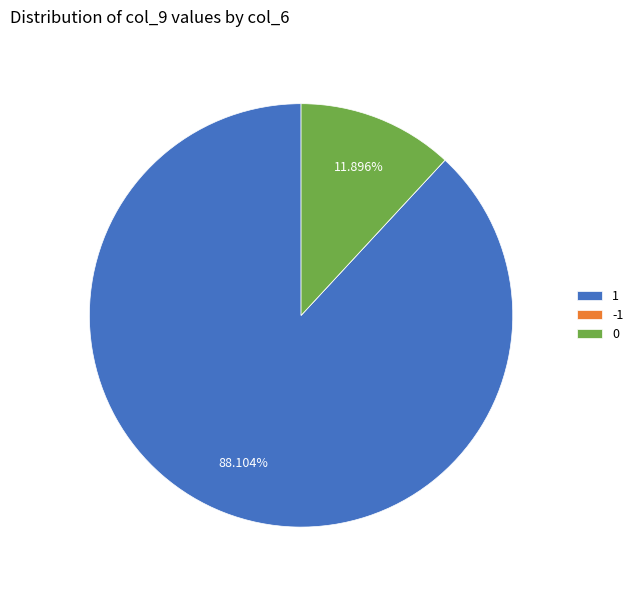

What is the majority slice?

1